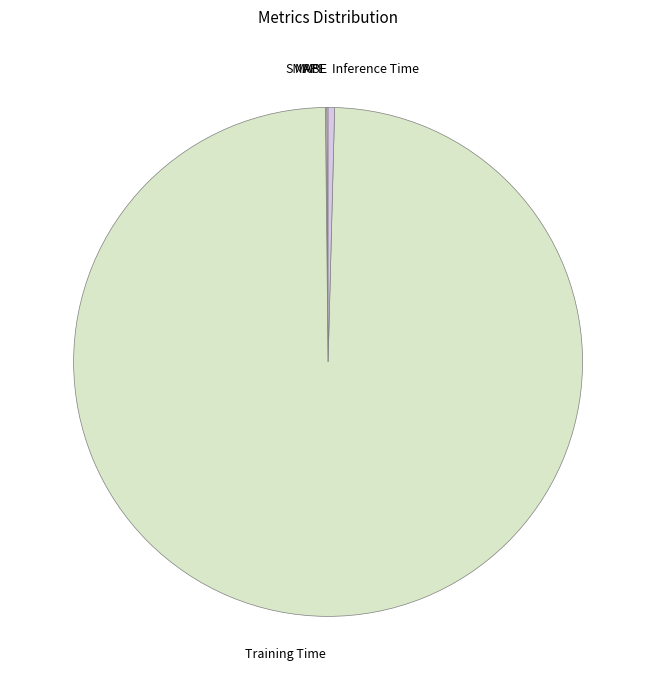

The Training Time slice represents 99% of the pie. True or false?

True